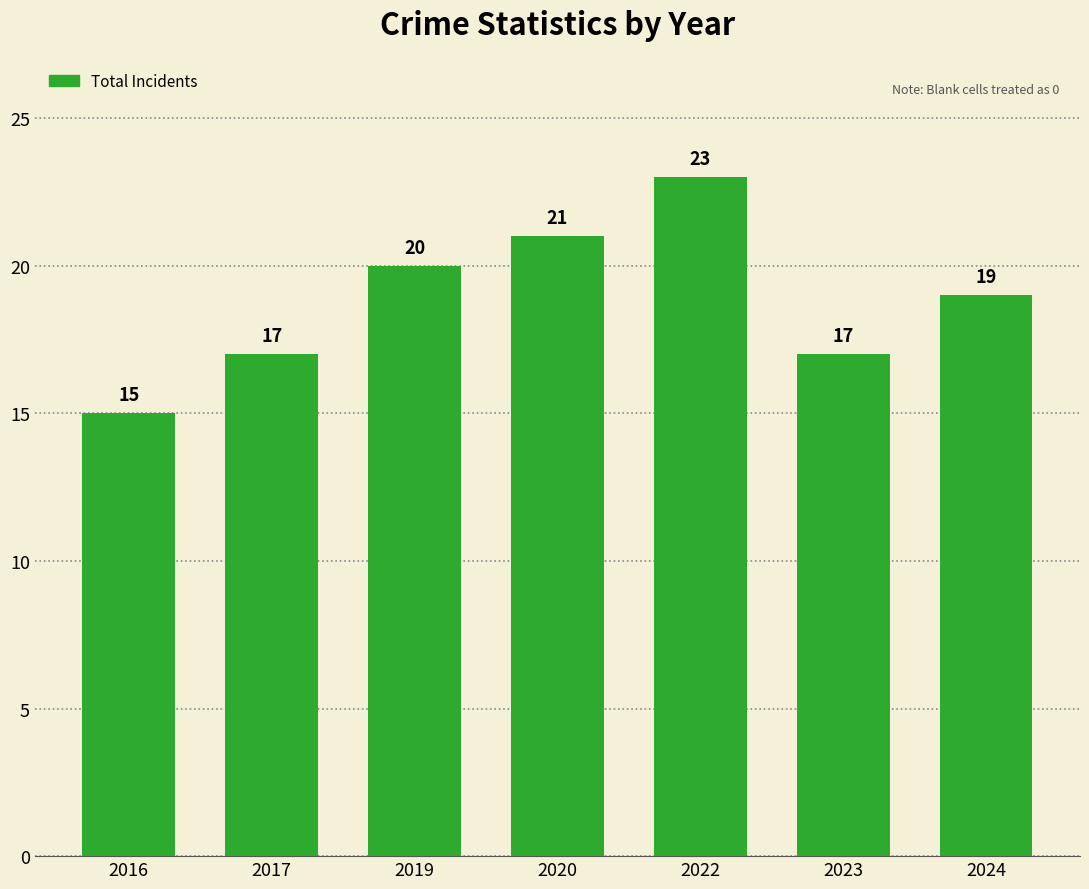

What is the value of the 1st bar from the left?

15